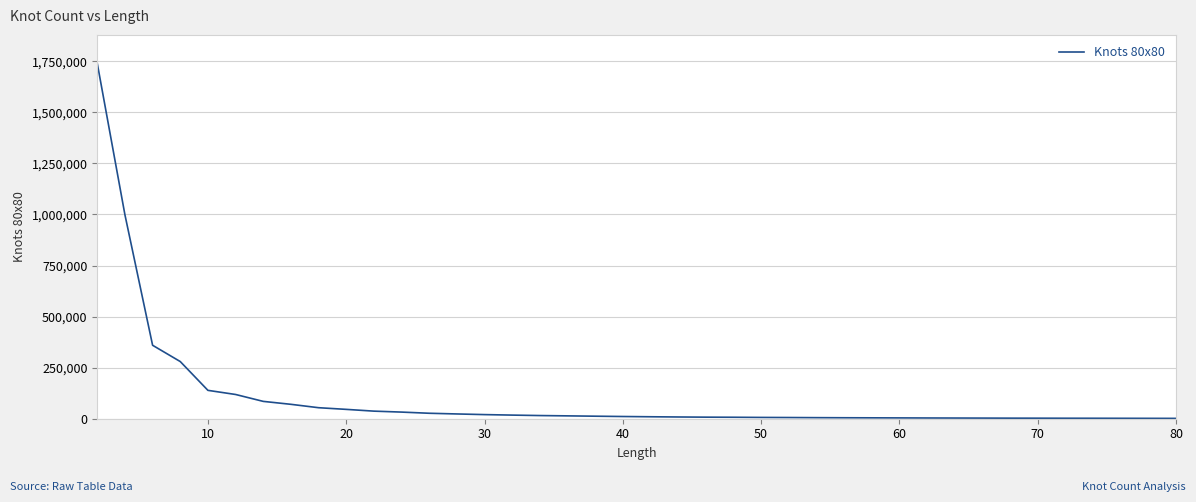

What is the greatest value displayed?

1739456